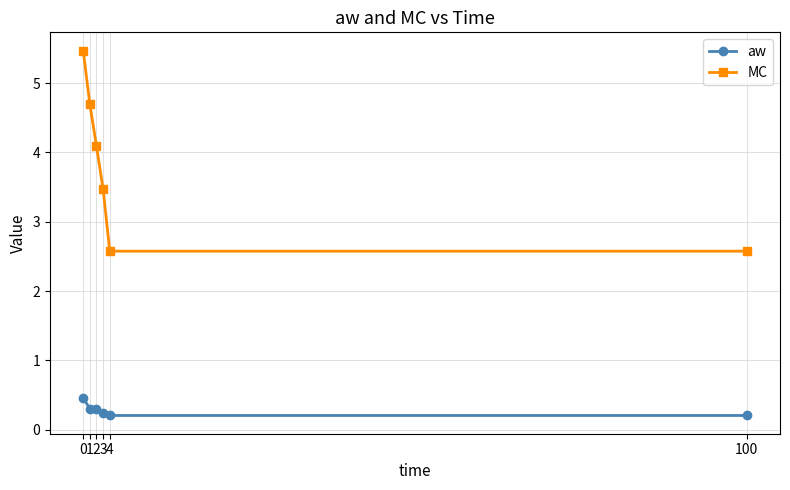

Which series has the widest spread of values?

MC